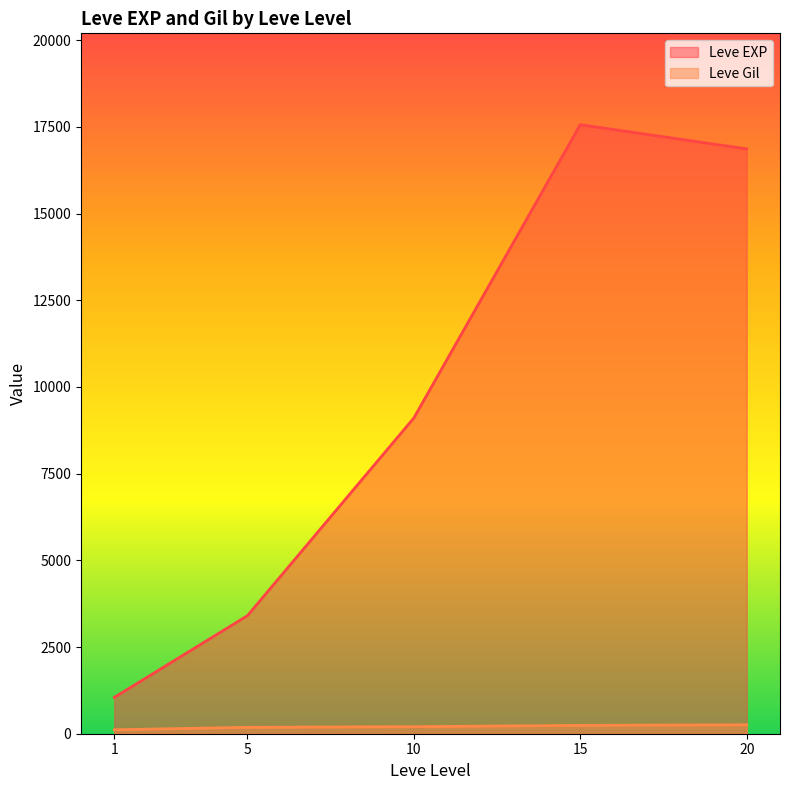

Rank the series by their maximum value, from highest to lowest.

Leve EXP, Leve Gil